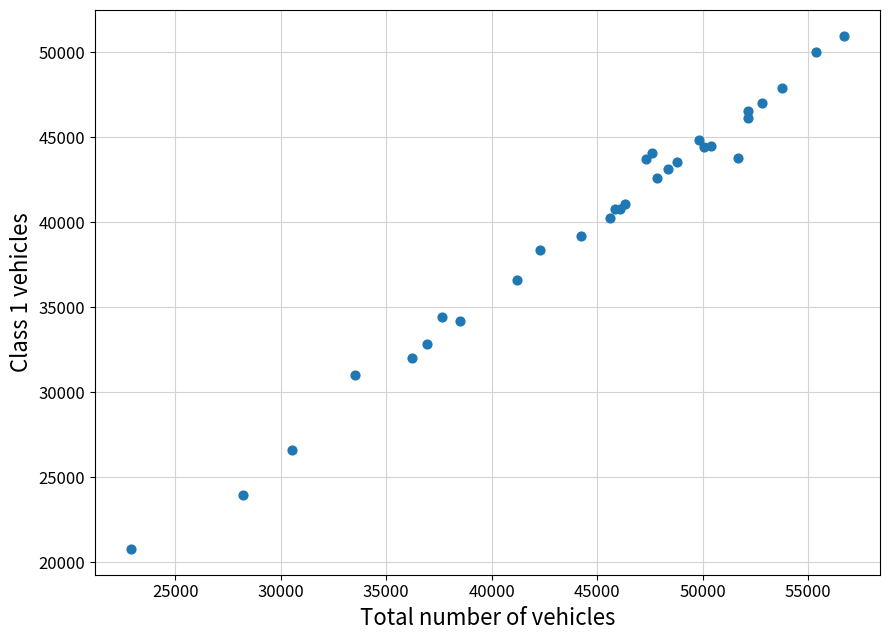

What Y value in the scatter plot is closest to 35873?

36573